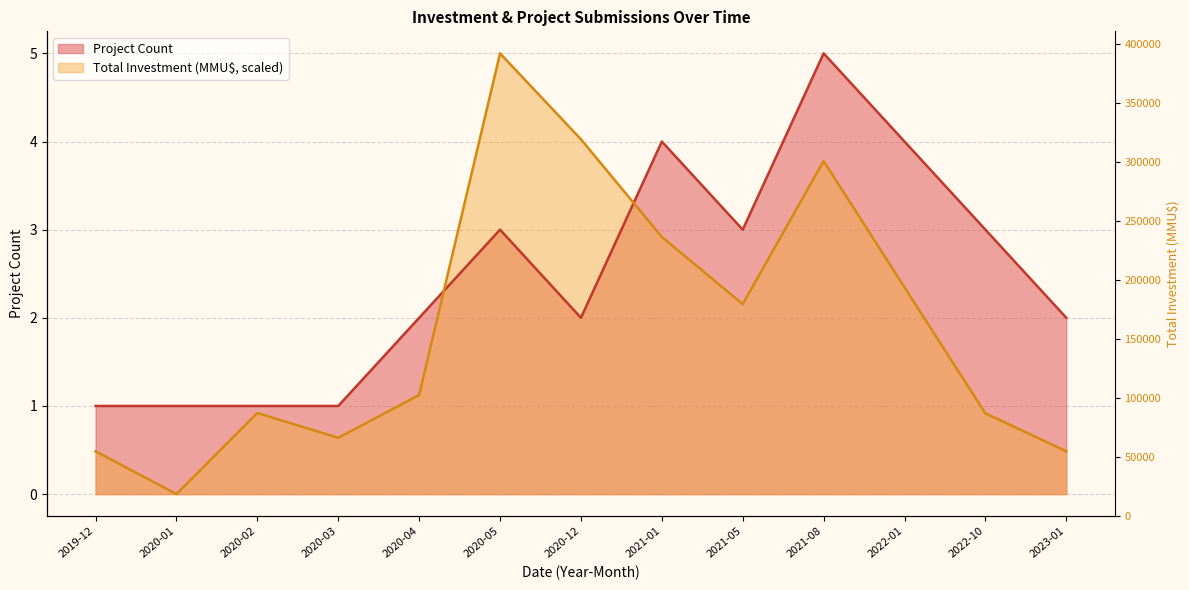

How many data points in Project Count are above 2?

6